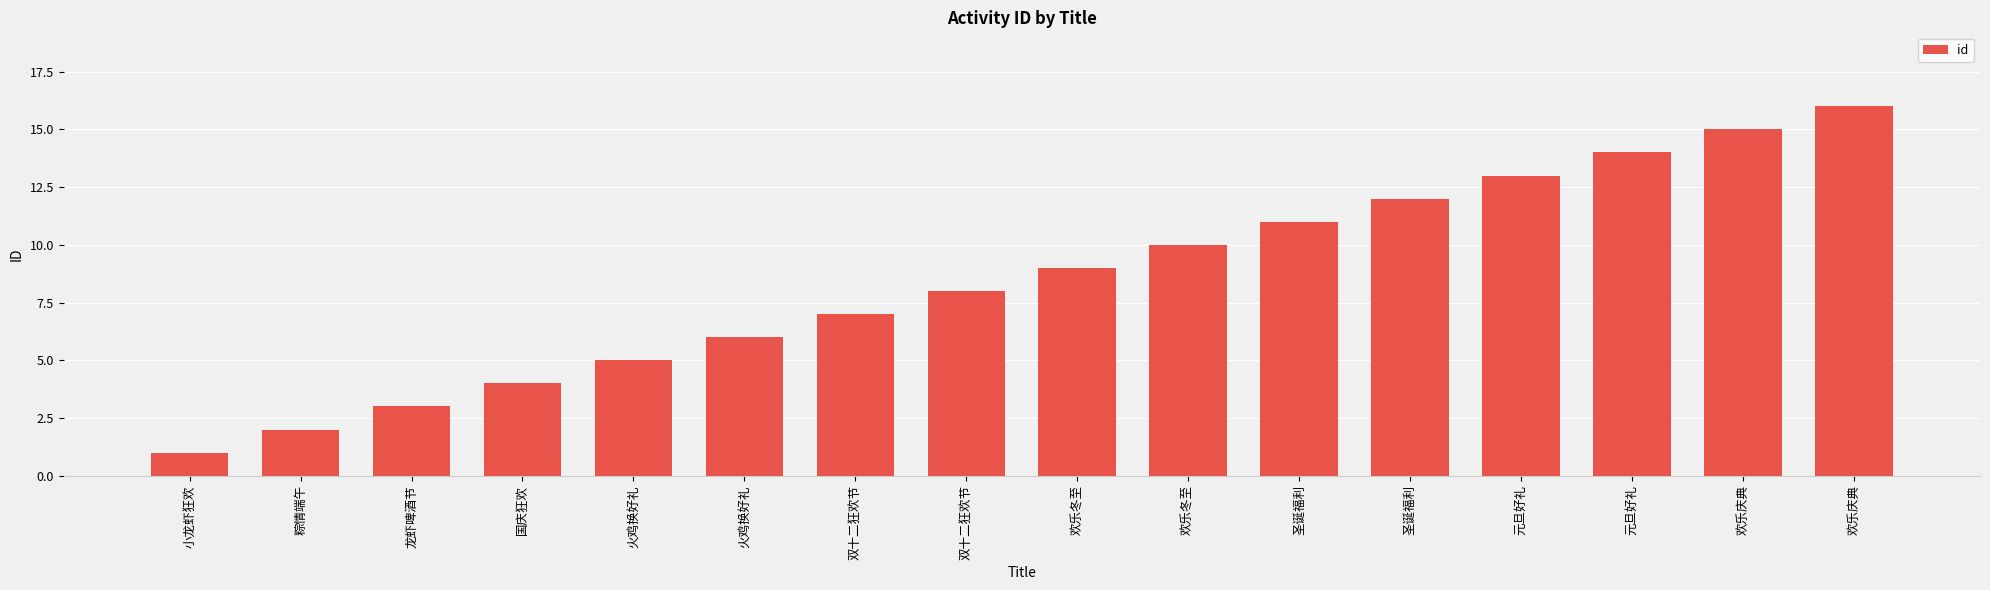

How many bars are there in total?

16